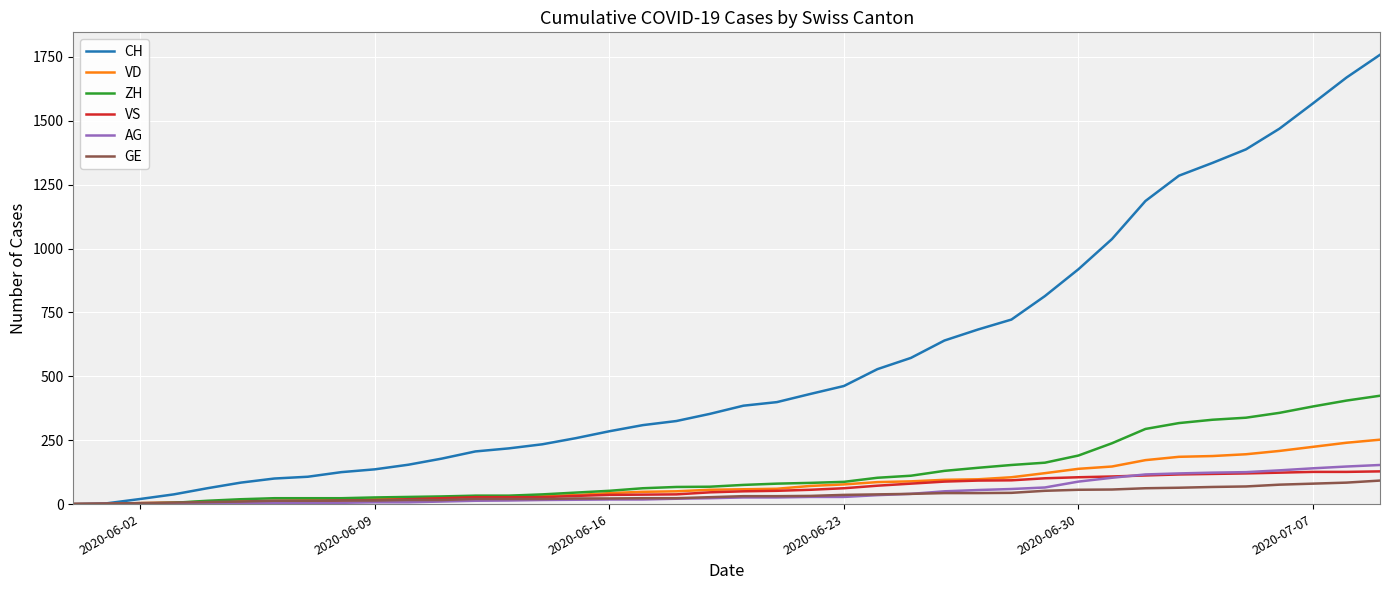

Which series has the largest total across all categories?

CH